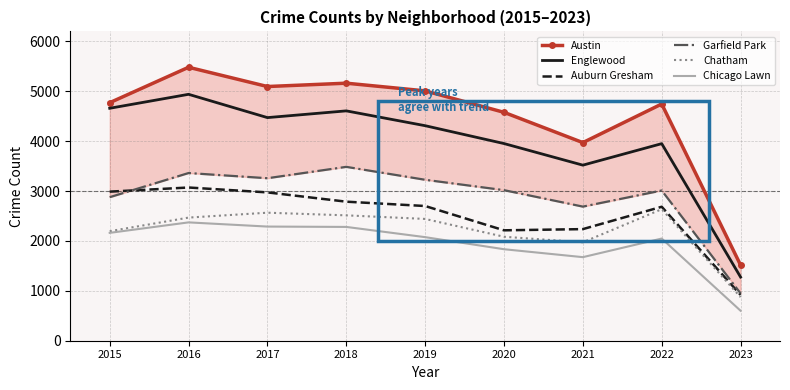

What is the spread (max minus min) of values at 2023?

915